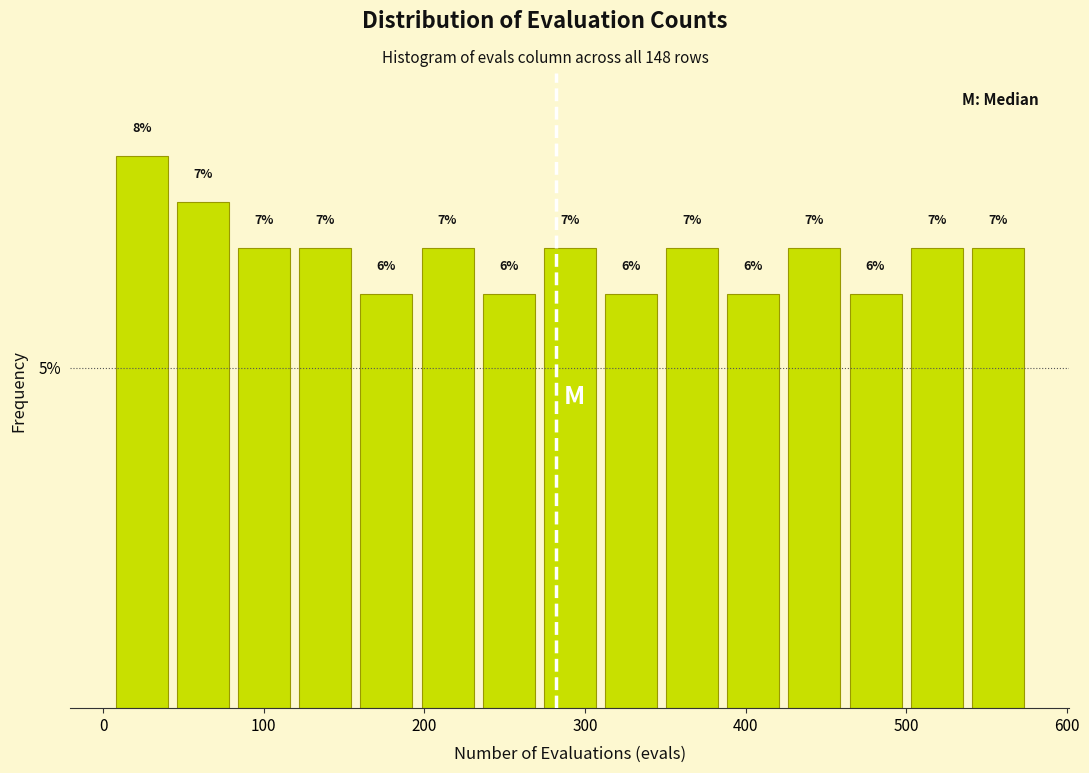

Around what value on the x-axis is the tallest bar? Give the approximate position of its centre, as read against the axis.

20